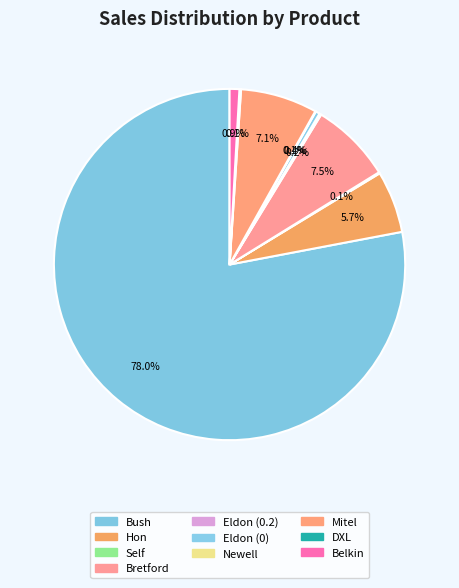

Is it true that Bretford is 14% of the pie?

False